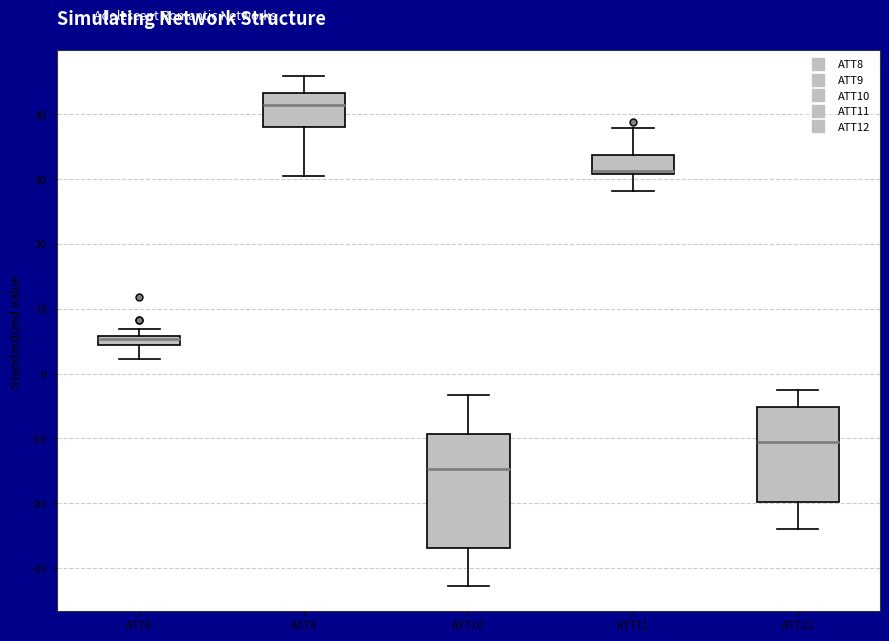

Which box's median line is the lowest?

ATT10